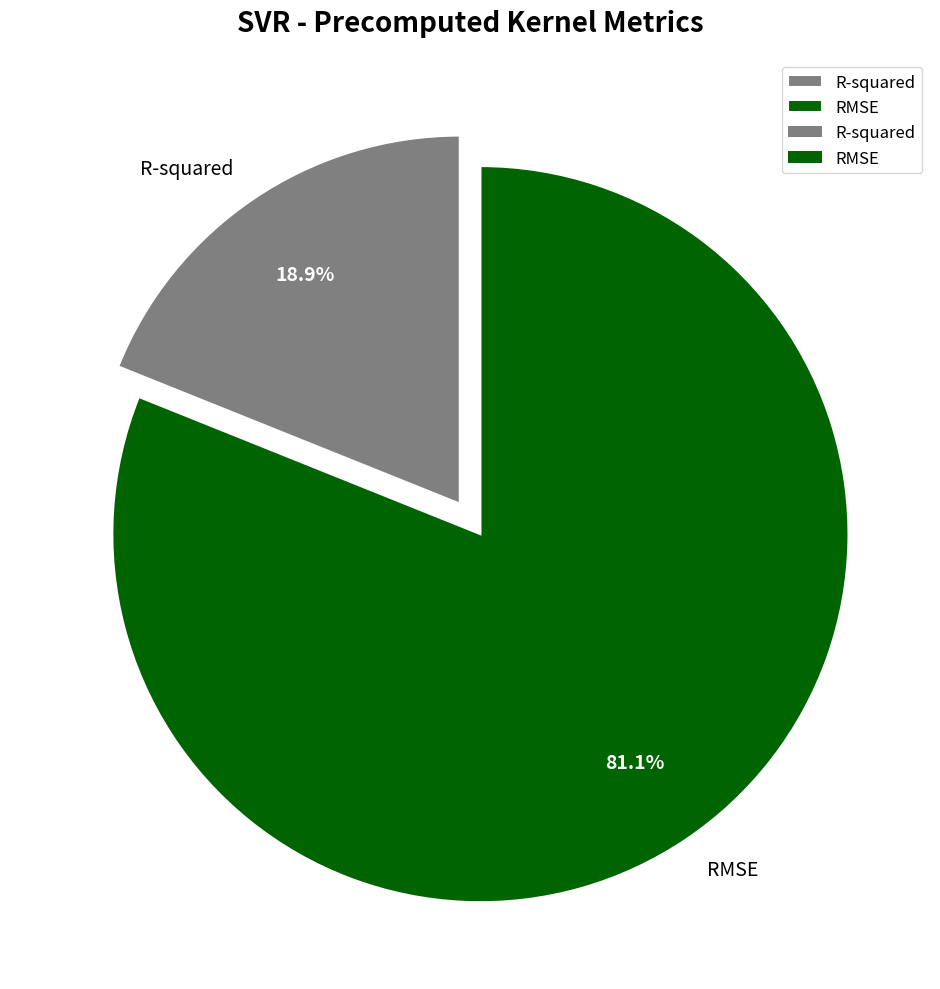

How many slices are in this pie chart?

2